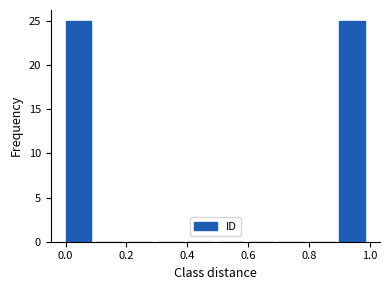

What is the height of the bar covering 0.9 to 1.0 on the x-axis? The values are not printed on the chart, so give them approximately, as read against the axis.

25